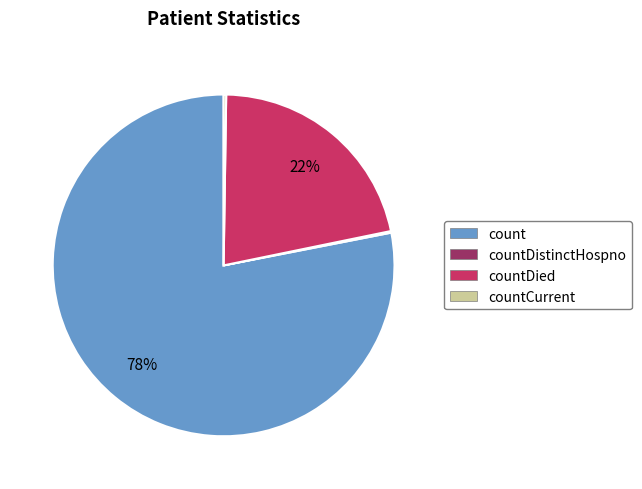

Does any single category account for the majority?

Yes